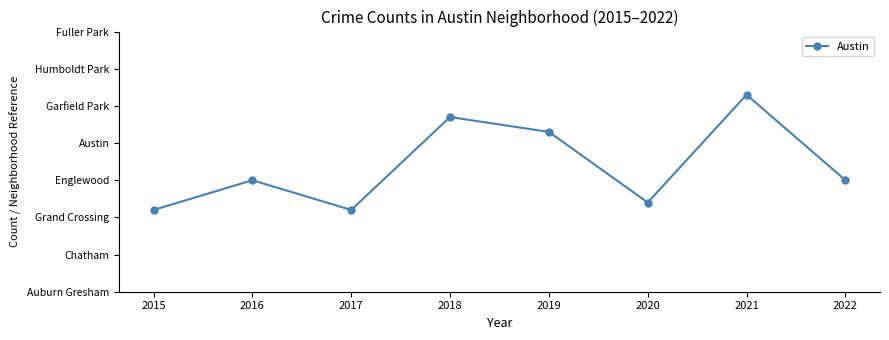

What is the value of the 1st point from the left?

32